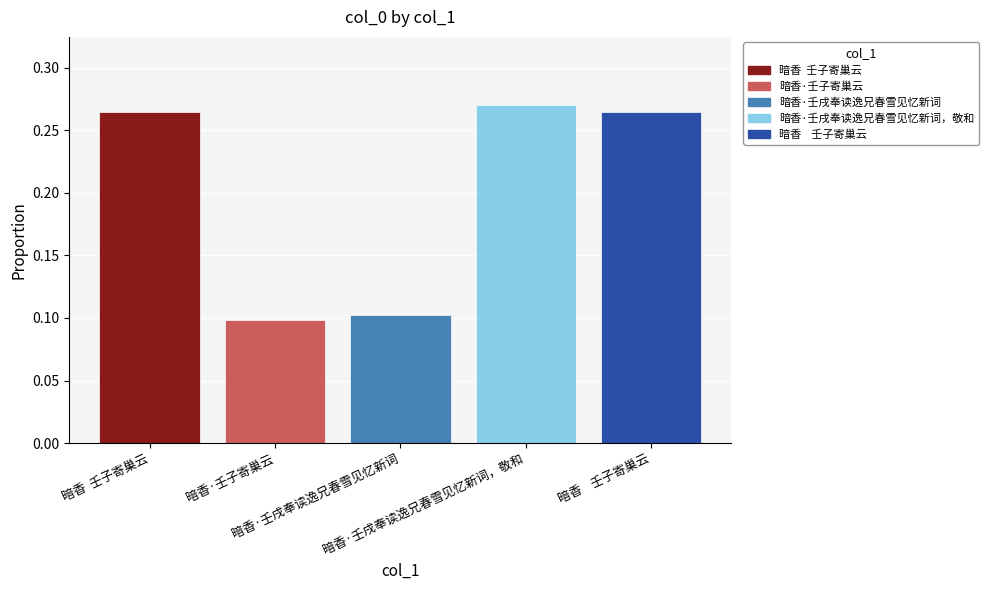

Count the values in the range 0 to 1.

5